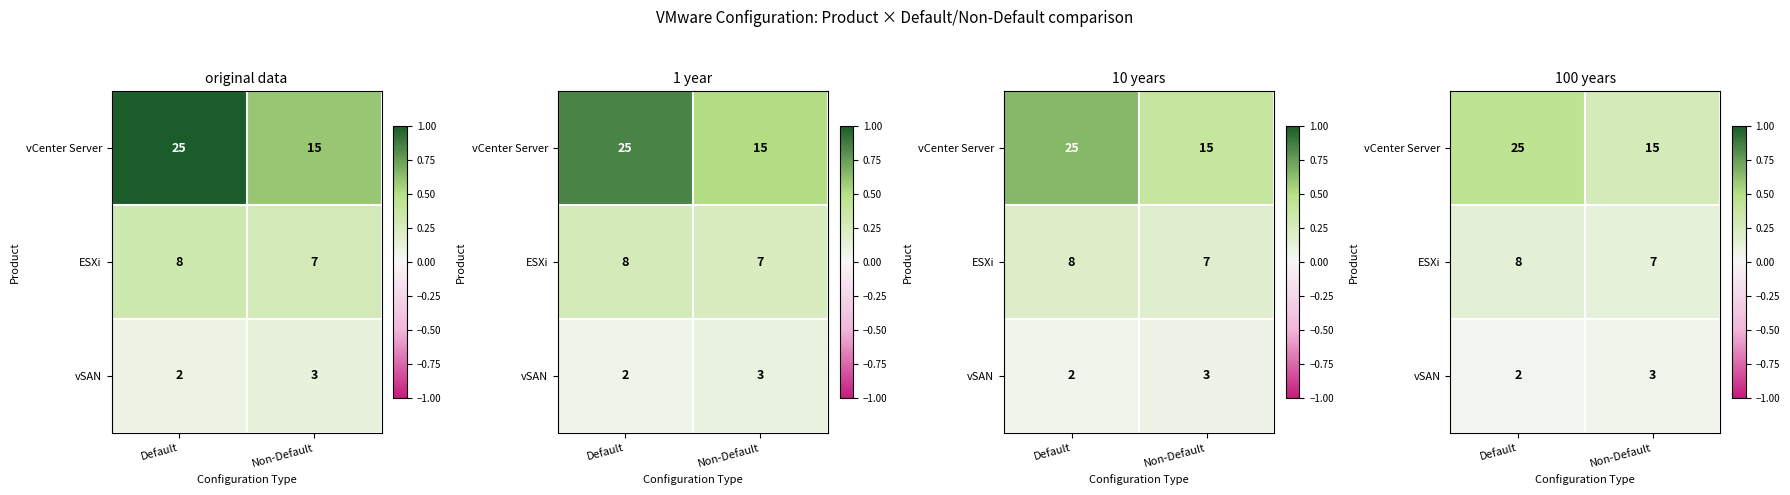

At Default, list the series in order from largest to smallest.

vCenter Server, ESXi, vSAN